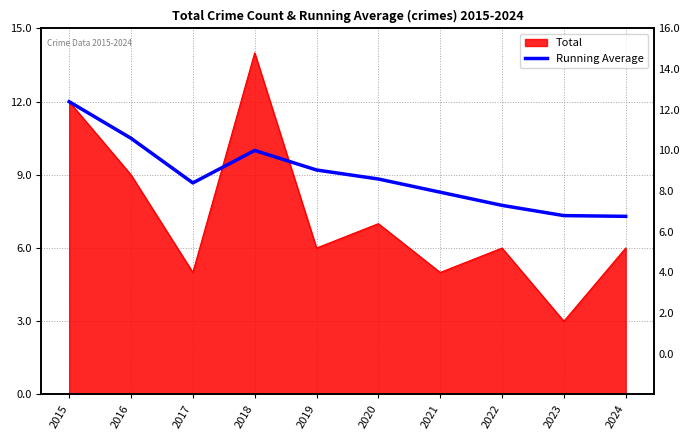

Where is the first local minimum?

2017